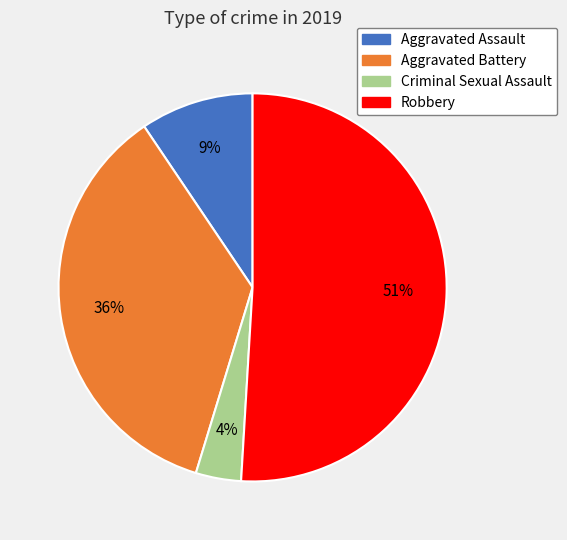

To the nearest percent, what is the difference between the Robbery and Criminal Sexual Assault slice percentages?

47%